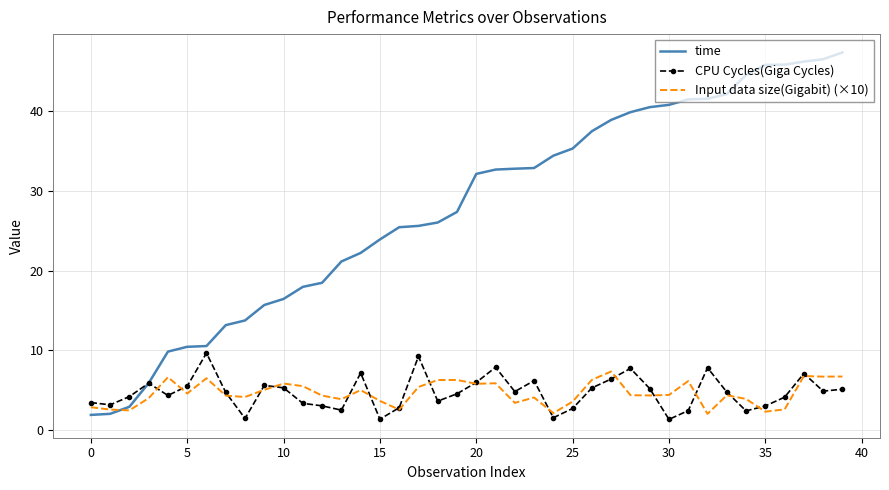

Which series has the largest total across all categories?

time